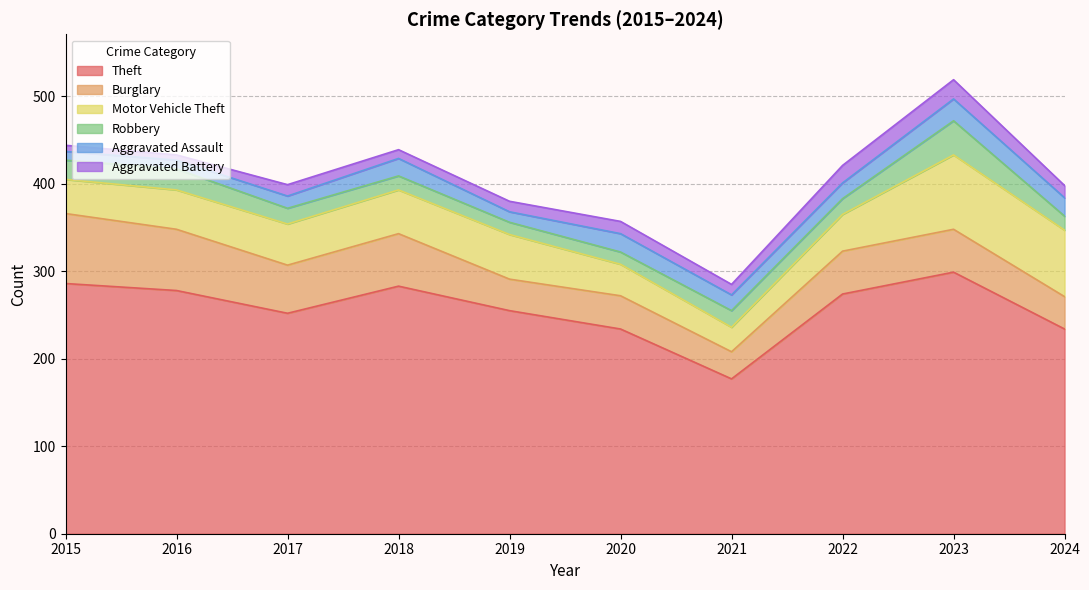

What are all the series names shown in the legend?

Theft, Burglary, Motor Vehicle Theft, Robbery, Aggravated Assault, Aggravated Battery